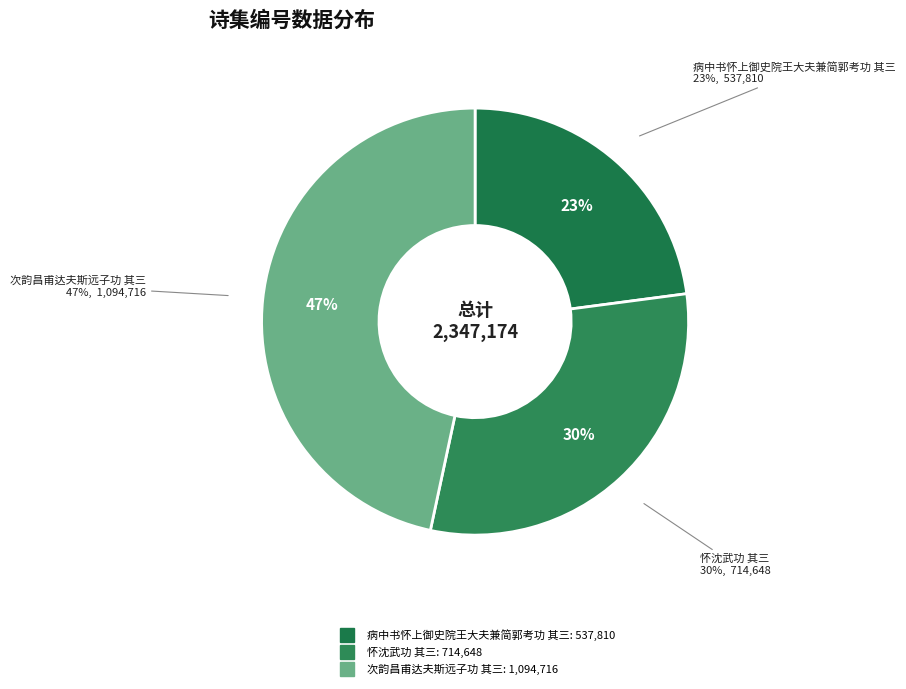

Is it true that 怀沈武功 其三 is 40% of the pie?

False